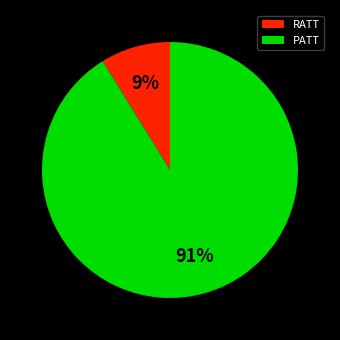

To the nearest percent, what is the average slice percentage?

50%